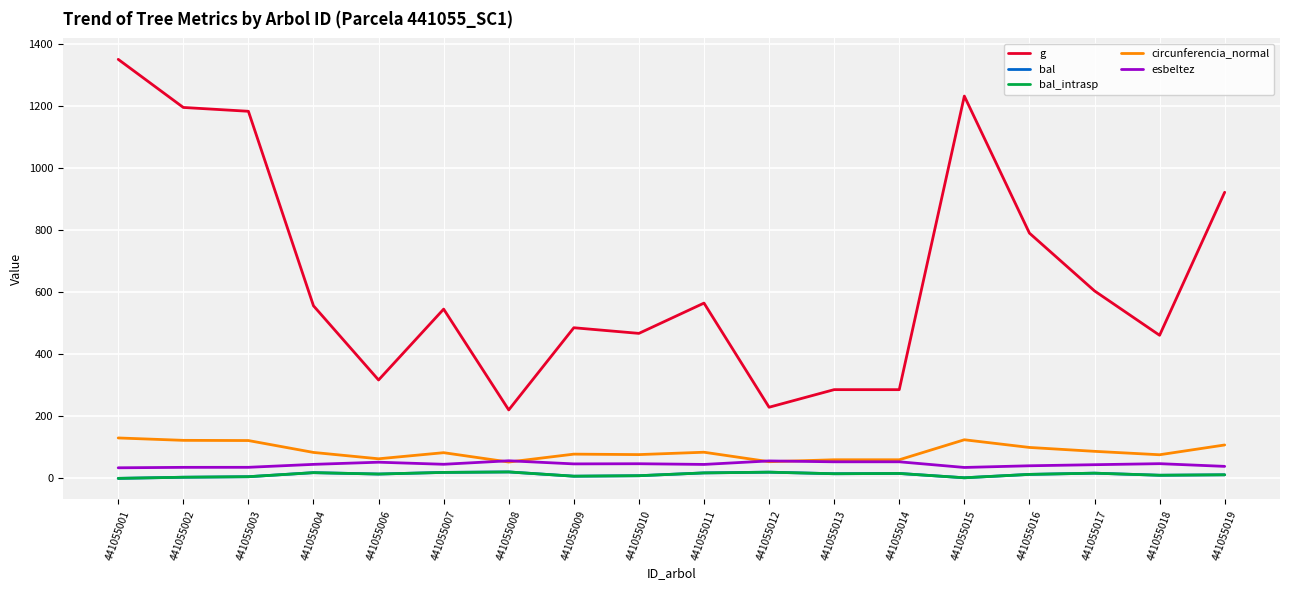

Is this an area chart (filled region under the line)?

No